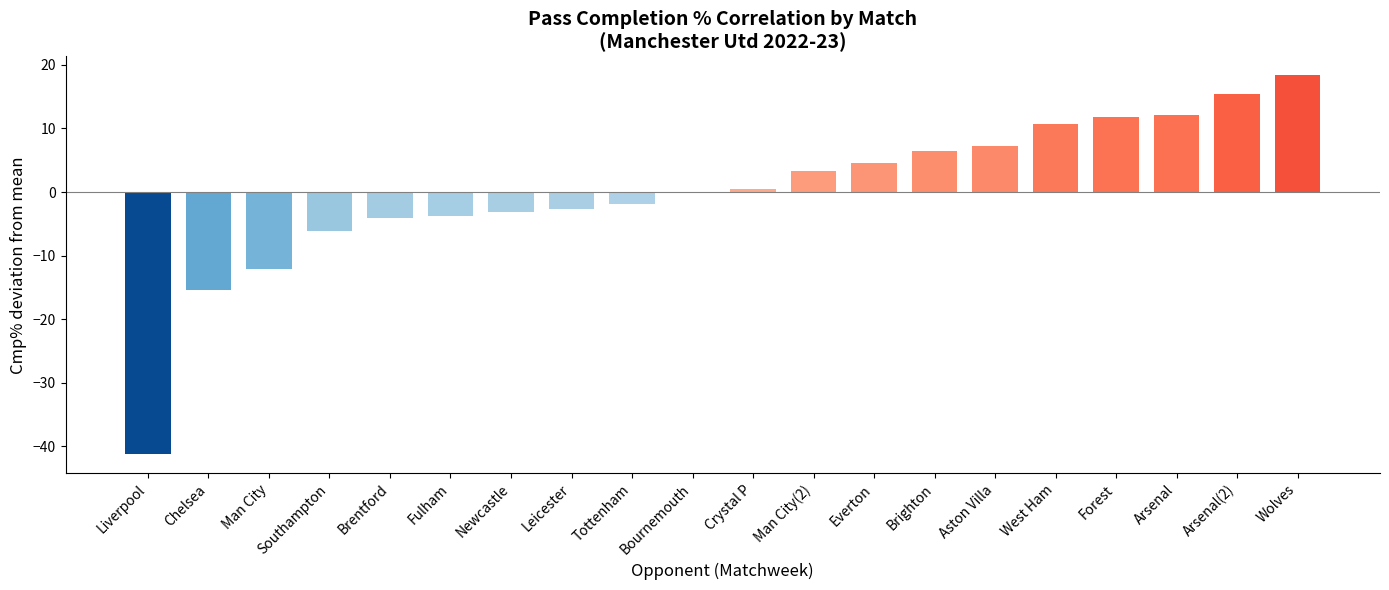

What is the change in value from Brentford to West Ham?

+14.8